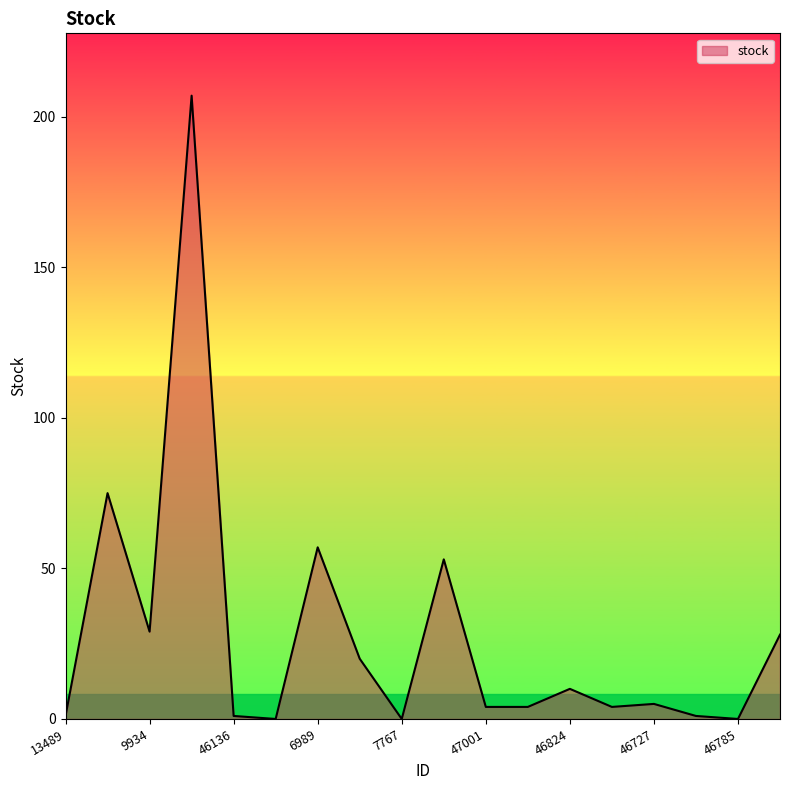

What is the greatest value displayed?

207